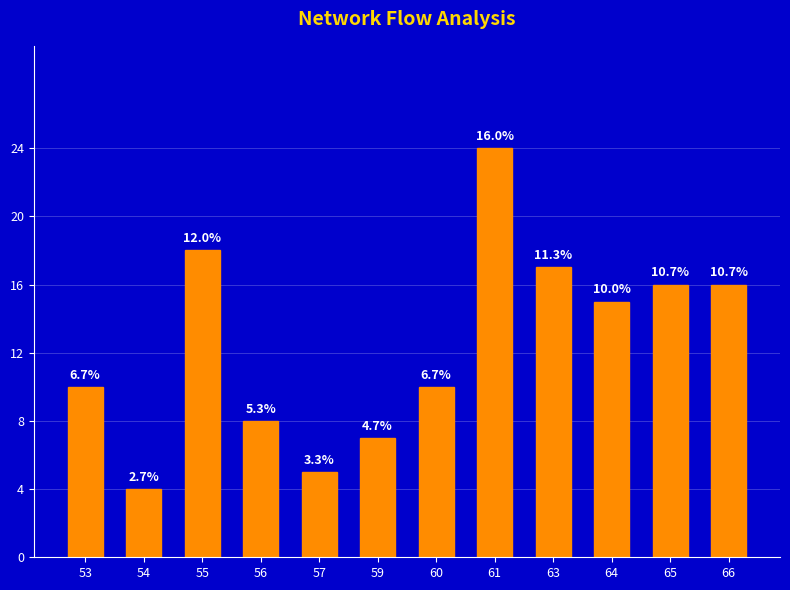

How many bars are there in total?

12